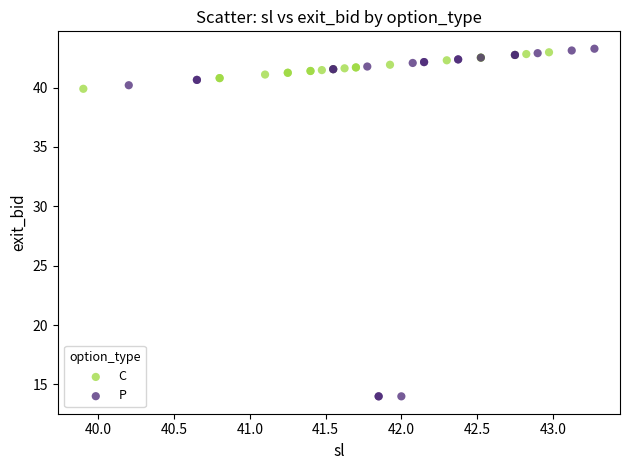

Which series contains the lowest Y value?

P